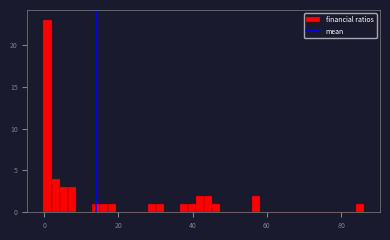

Around what value on the x-axis is the tallest bar? Give the approximate position of its centre, as read against the axis.

0